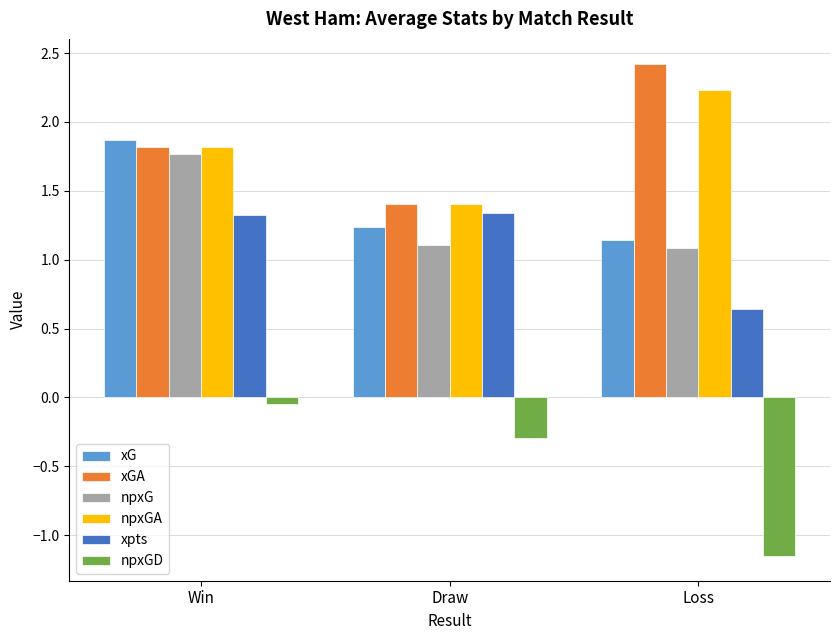

Rank the categories by xGA value from highest to lowest.

Loss, Win, Draw